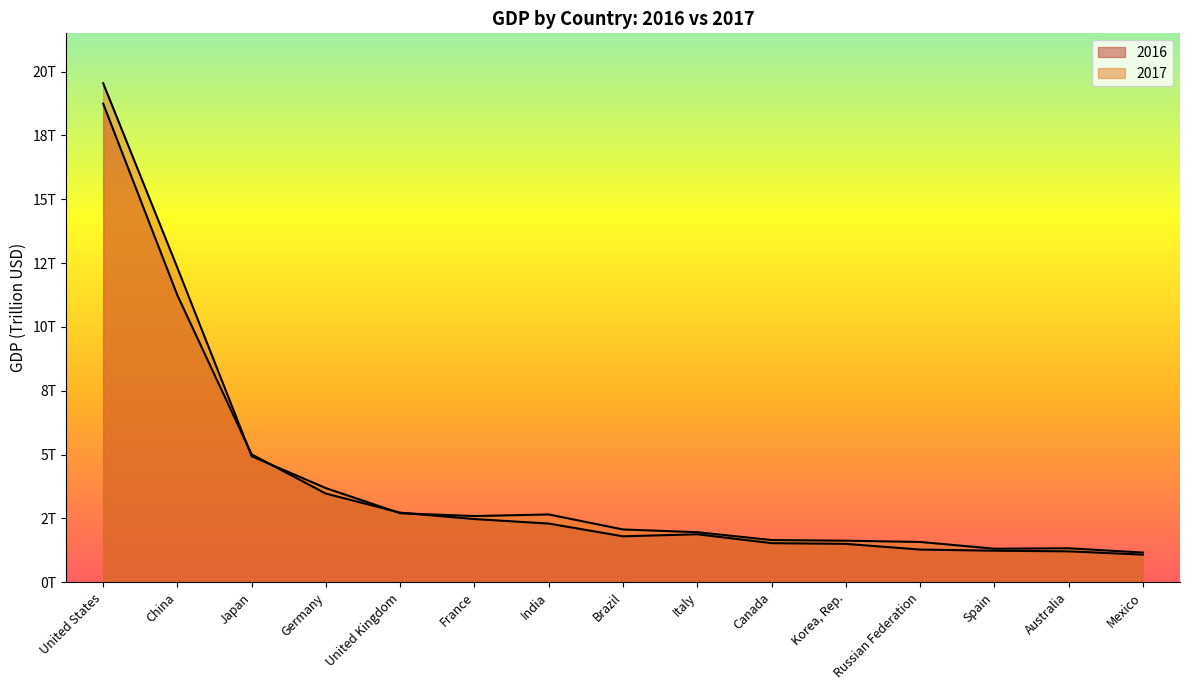

Is it true that 2016 equals 1.1 at Mexico?

True